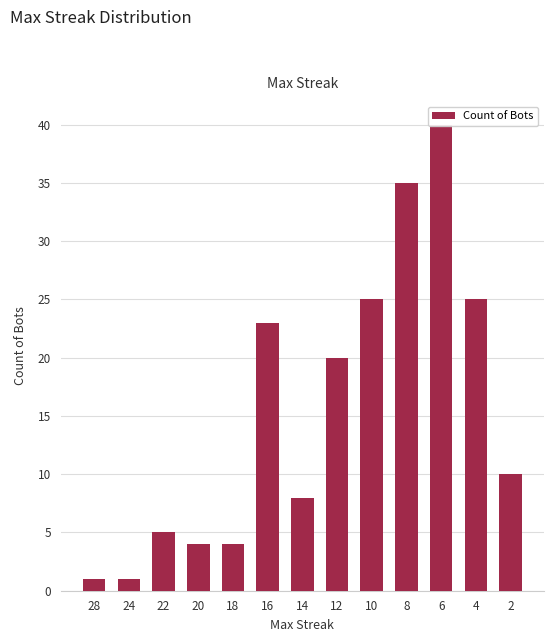

Reading left to right, transcribe all the data shown in this chart.

28=1	24=1	22=5	20=4	18=4	16=23	14=8	12=20	10=25	8=35	6=40	4=25	2=10